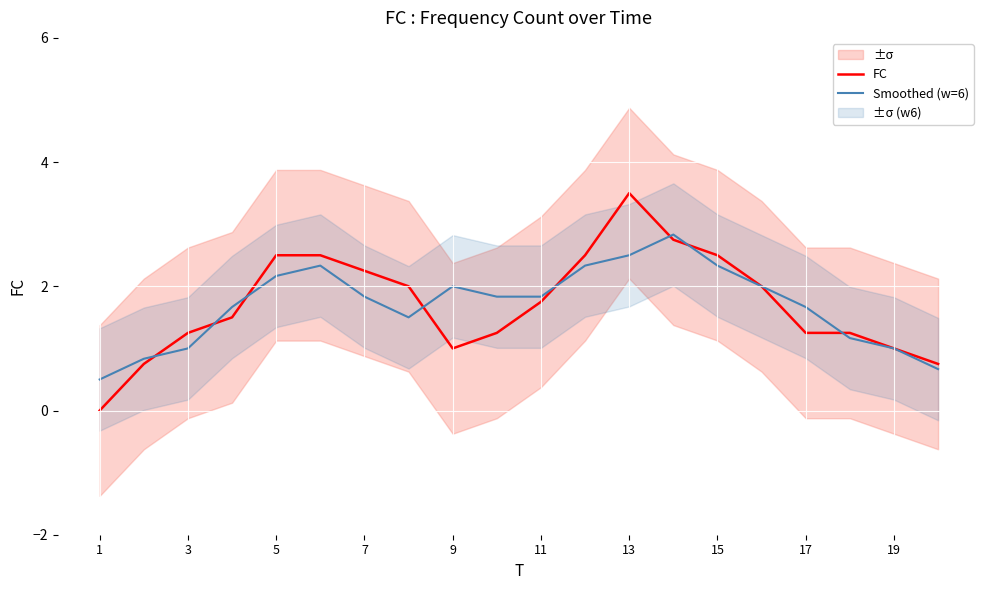

True or false: FC has more than 0 interior local peaks.

True